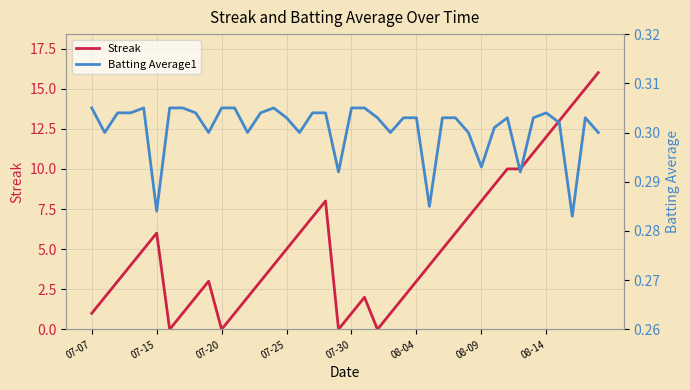

Rank the series by their maximum value, from highest to lowest.

Streak, Batting Average1